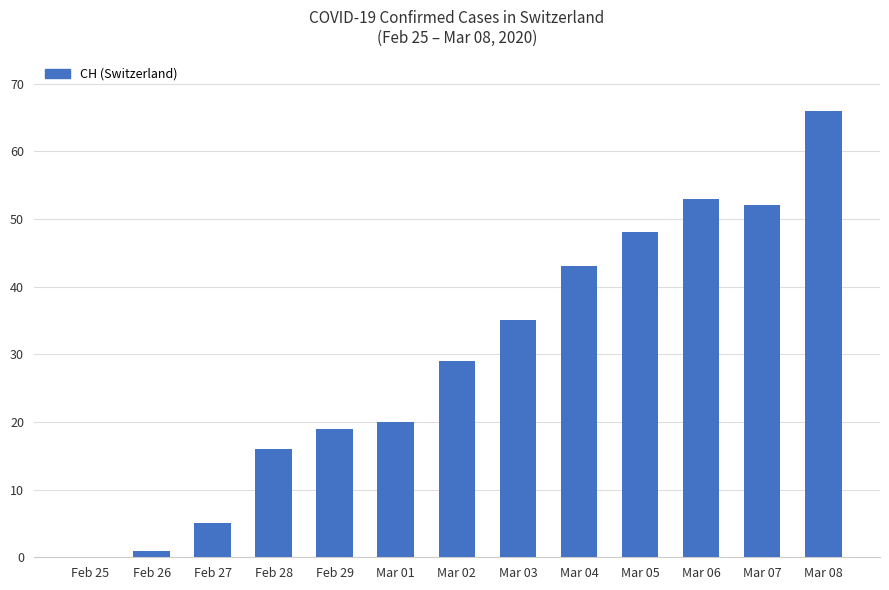

What is the sum of all values?

387